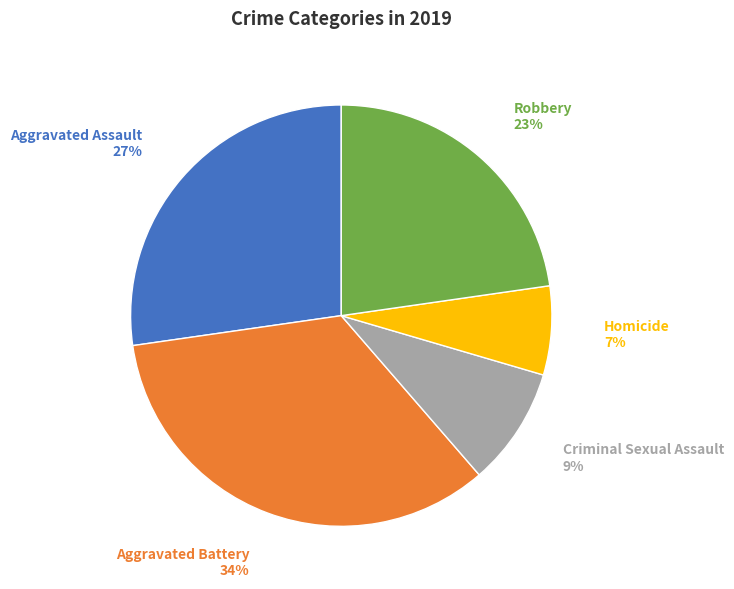

Is there a majority slice in this chart?

No